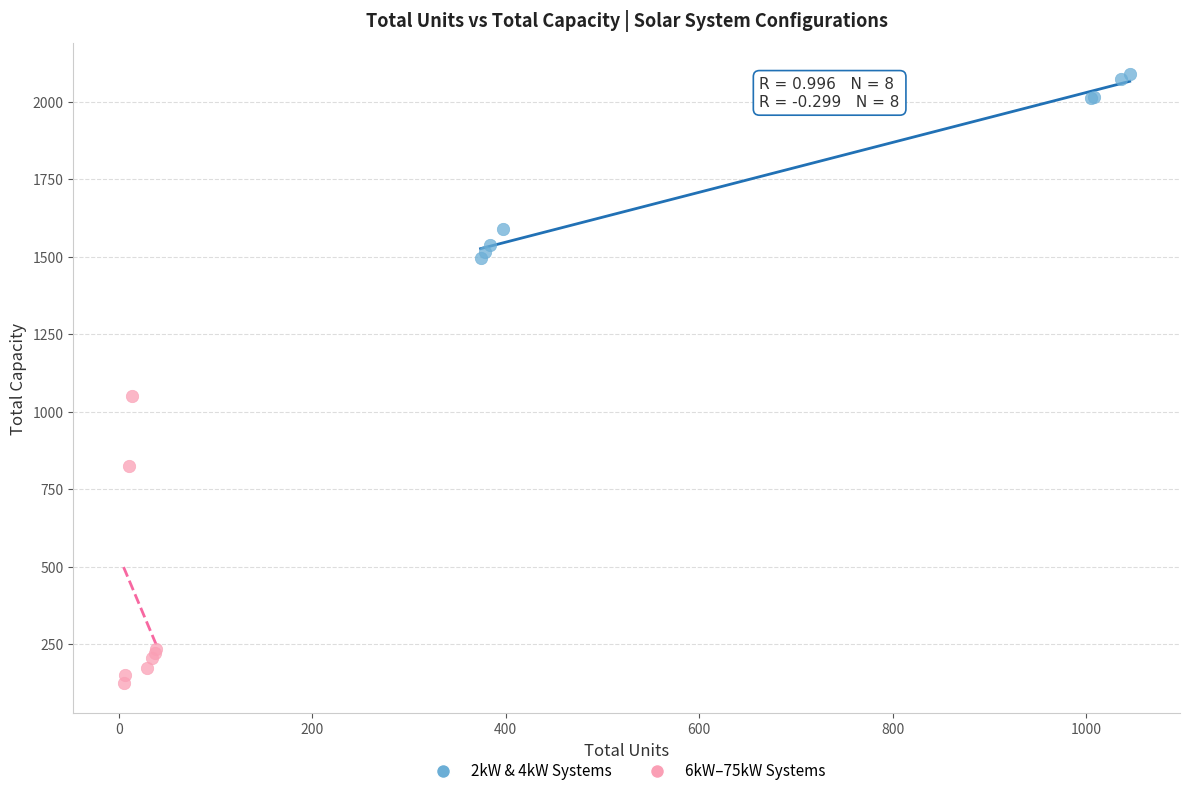

Which series has the widest spread of Y values?

6kW–75kW Systems